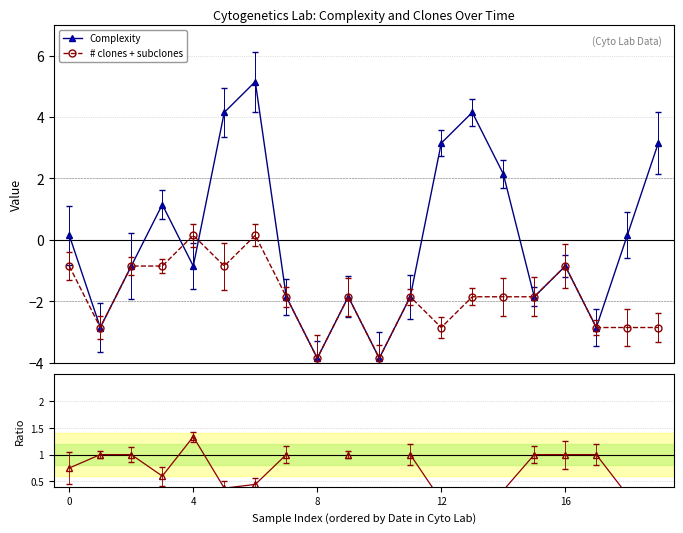

Is the value of Complexity at 17 greater than the value of # clones + subclones at 13?

No